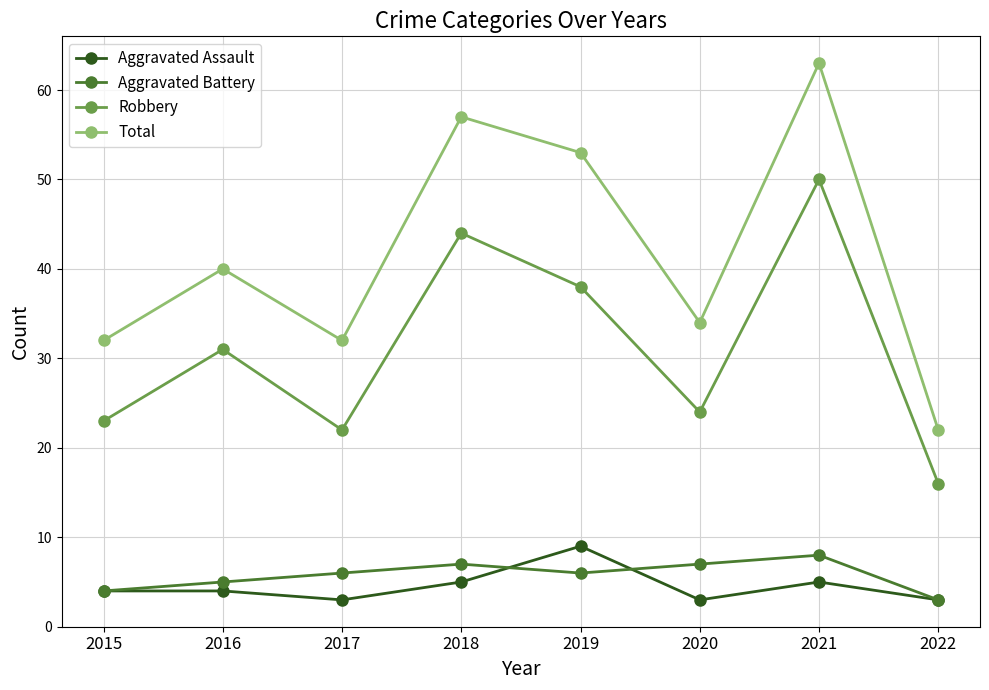

Rank the series at 2020 from highest to lowest value.

Total, Robbery, Aggravated Battery, Aggravated Assault